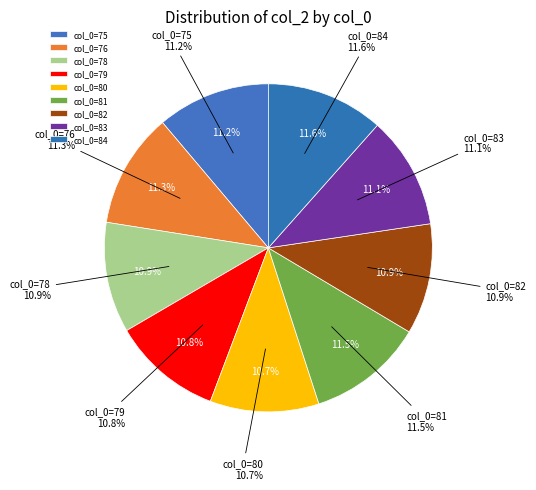

Combined, what portion of the pie is 76 and 84?

22.9%